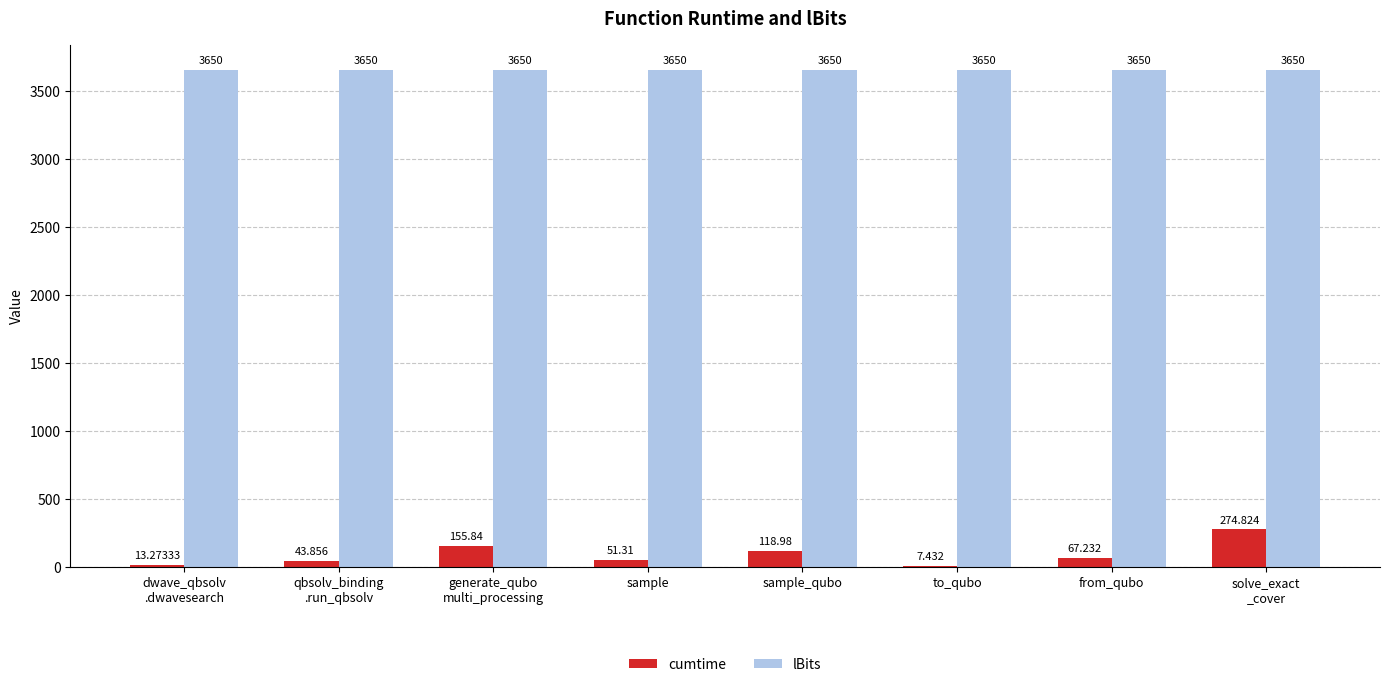

Are the bars grouped side by side (vs. stacked)?

Yes